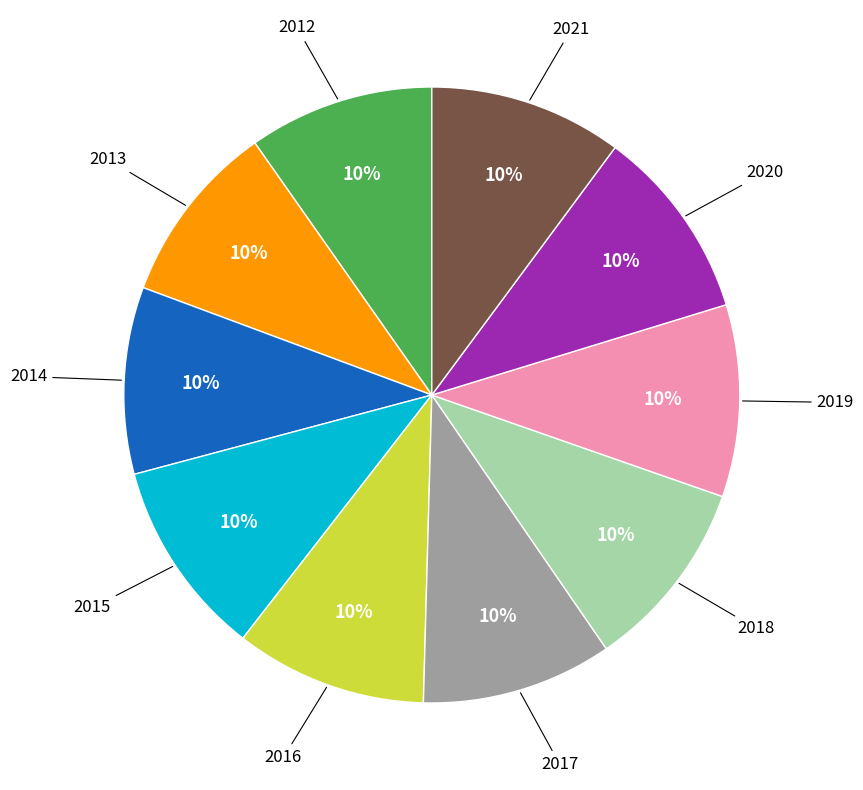

To the nearest percent, what is the average slice percentage?

10%